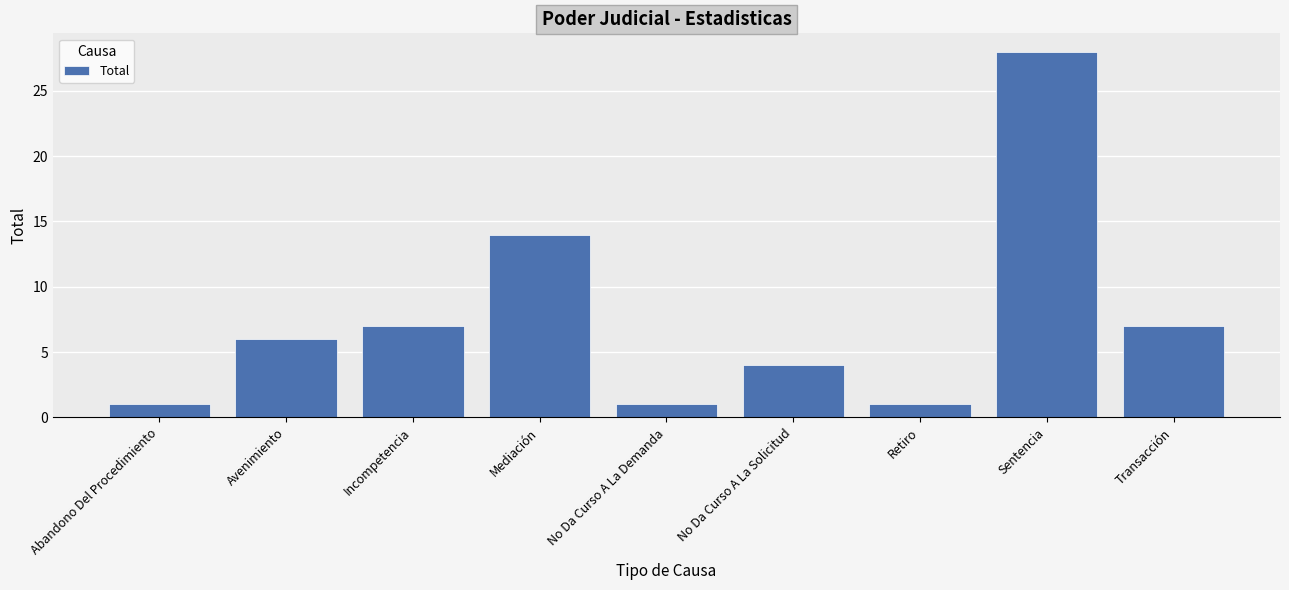

Read the value at Avenimiento.

6